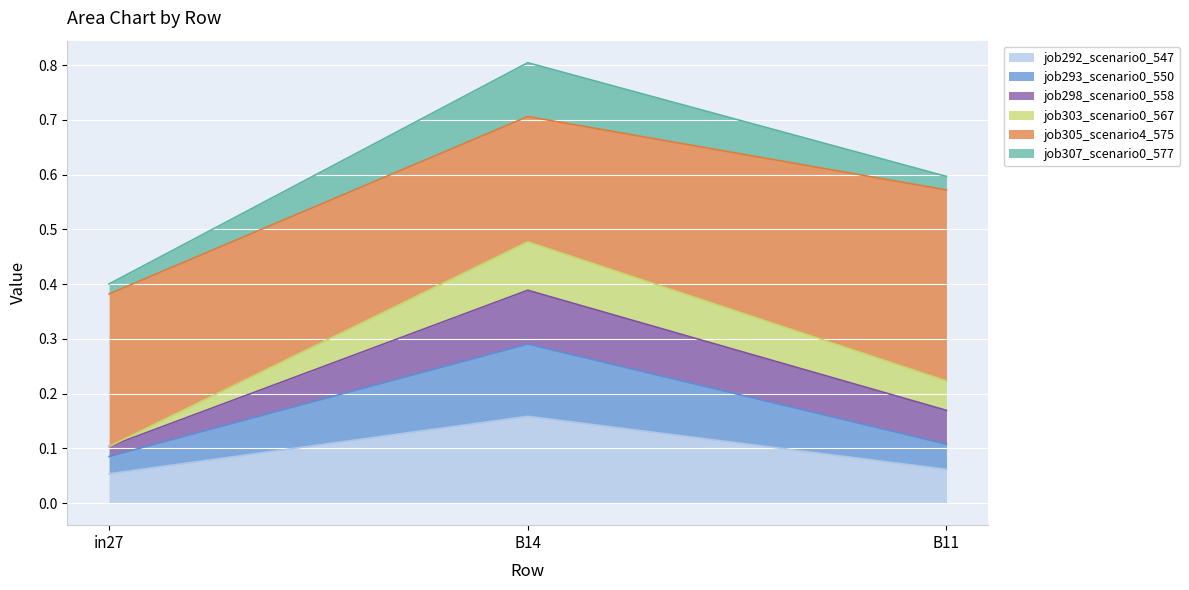

Which category has the highest value in the job292_scenario0_547 series?

B14